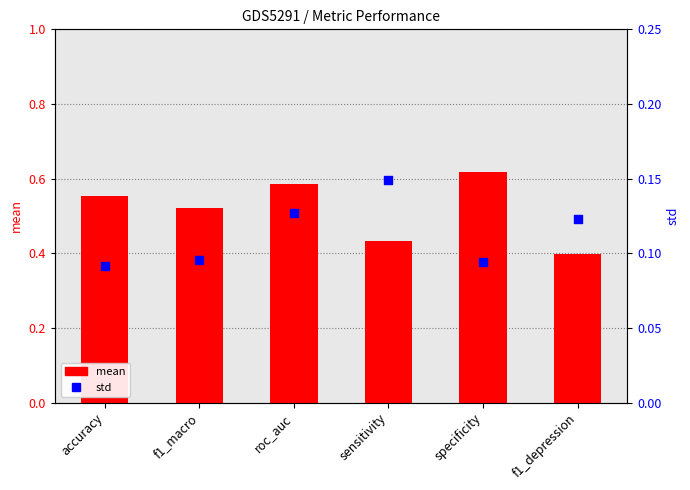

Which series reaches the maximum Y coordinate?

mean